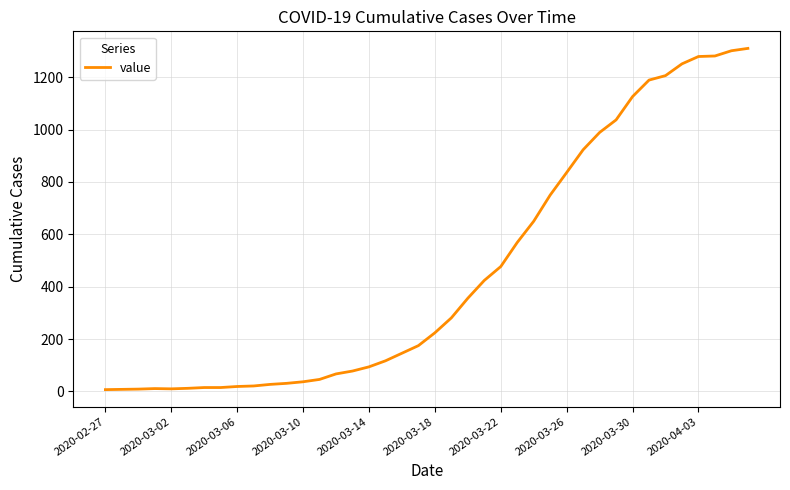

What is the maximum value shown in the chart?

1310